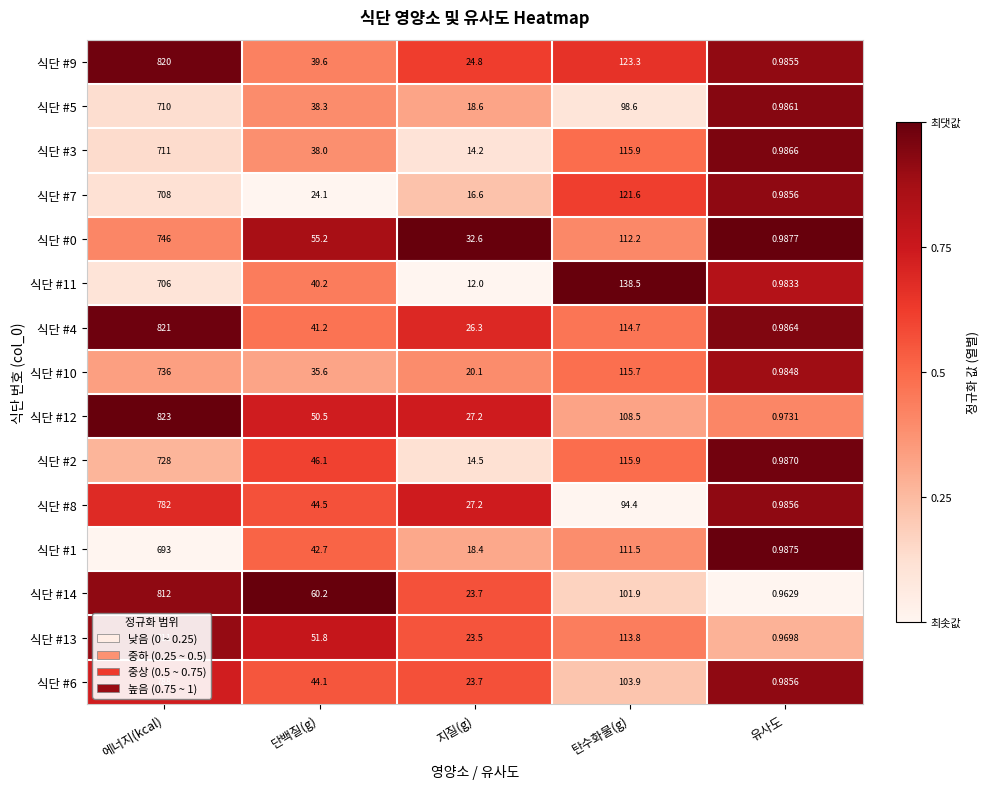

Where does the 식단 #5 series first go above 38?

에너지(kcal)